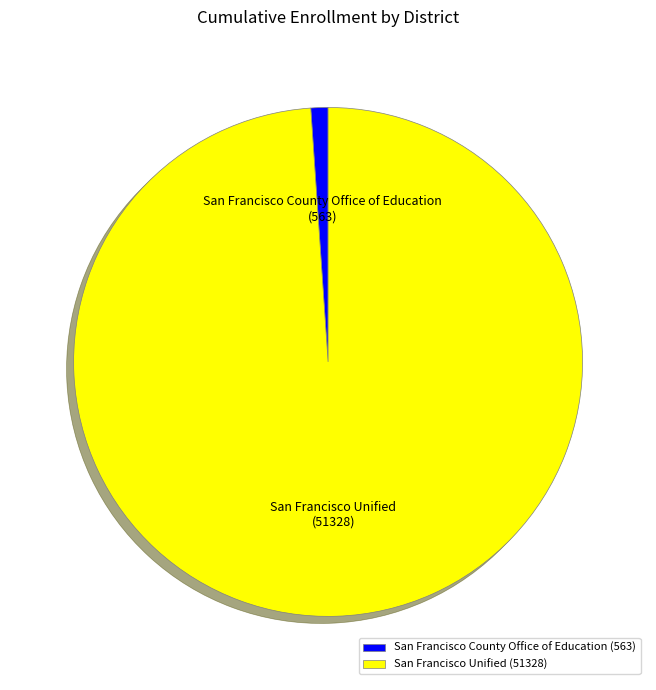

Is it true that San Francisco Unified is 84% of the pie?

False